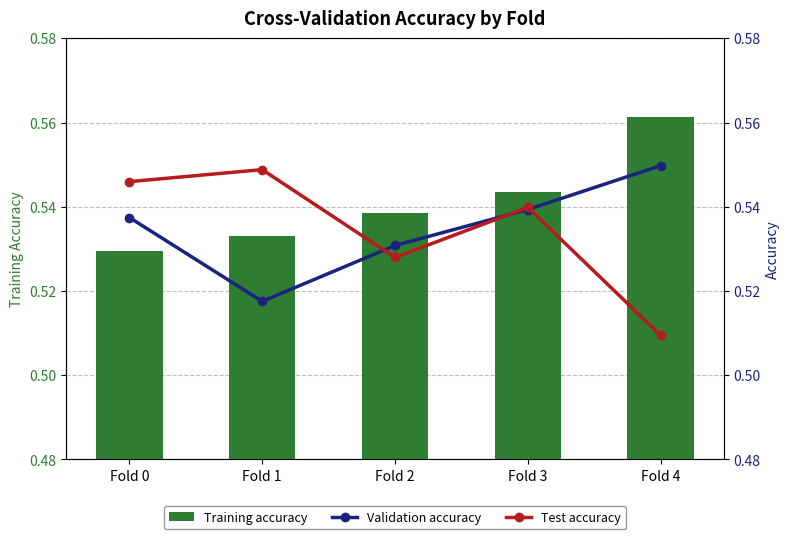

Reading left to right, transcribe all the data shown in this chart.

Training accuracy: Fold 0=0.5	Fold 1=0.5	Fold 2=0.5	Fold 3=0.5	Fold 4=0.6
Validation accuracy: Fold 0=0.5	Fold 1=0.5	Fold 2=0.5	Fold 3=0.5	Fold 4=0.5
Test accuracy: Fold 0=0.5	Fold 1=0.5	Fold 2=0.5	Fold 3=0.5	Fold 4=0.5